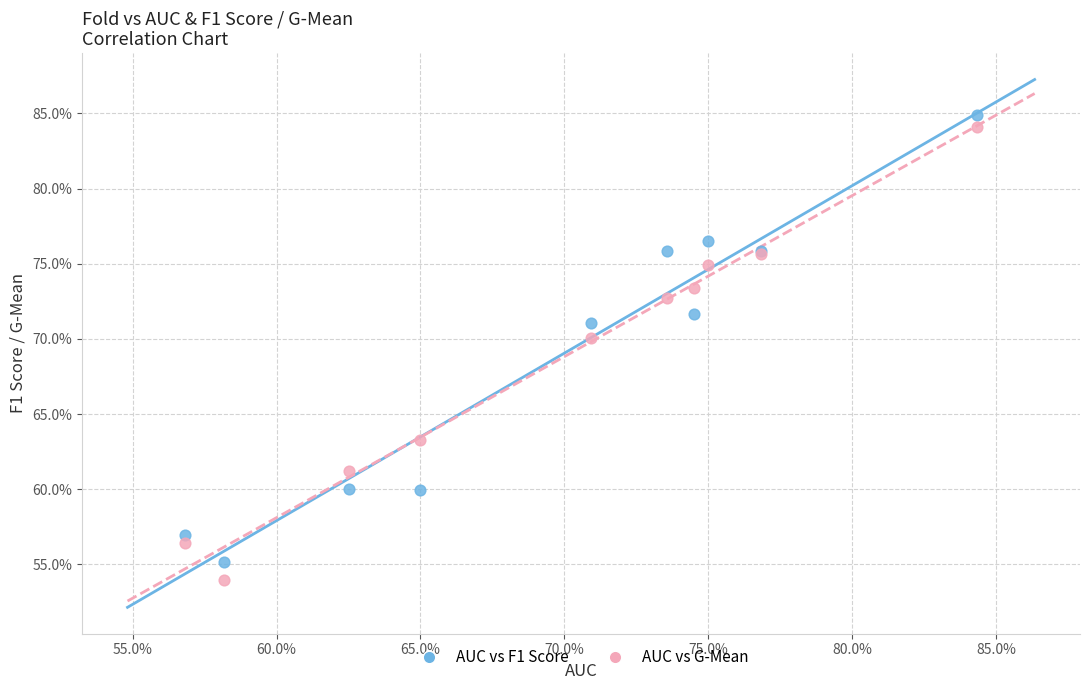

What are all the series names shown in the legend?

AUC vs F1 Score, AUC vs G-Mean